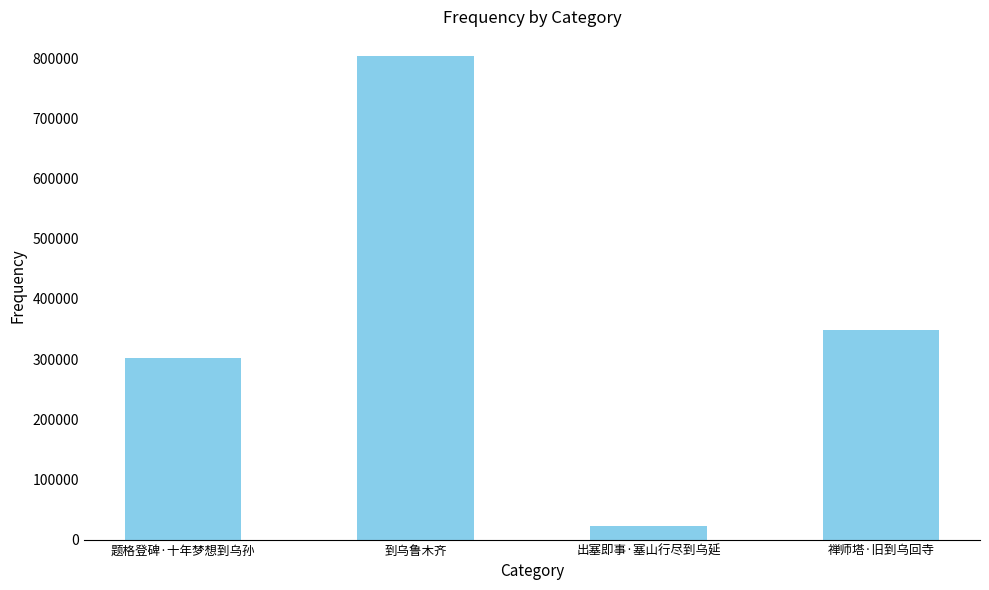

Approximately how many times larger is the value at 禅师塔·旧到乌回寺 compared to 到乌鲁木齐?

0.4